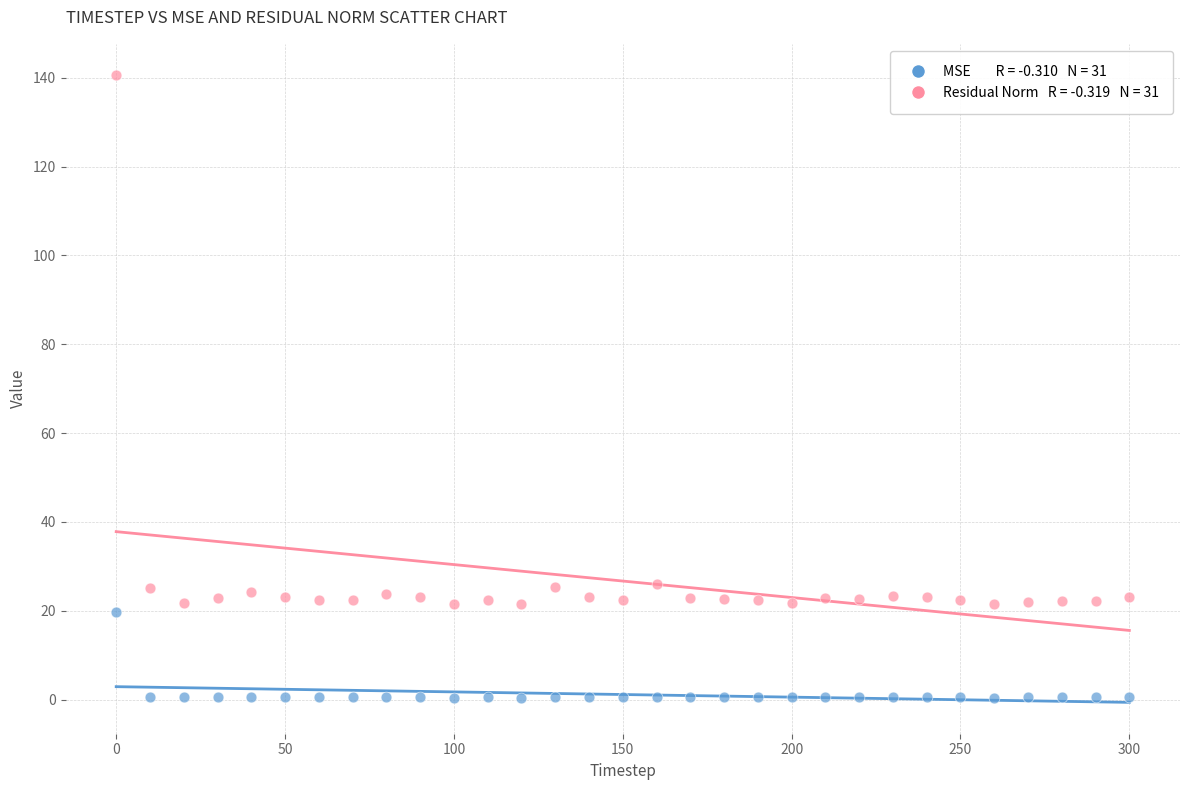

Across all data points, what is the range of X values (max minus min)?

300.0